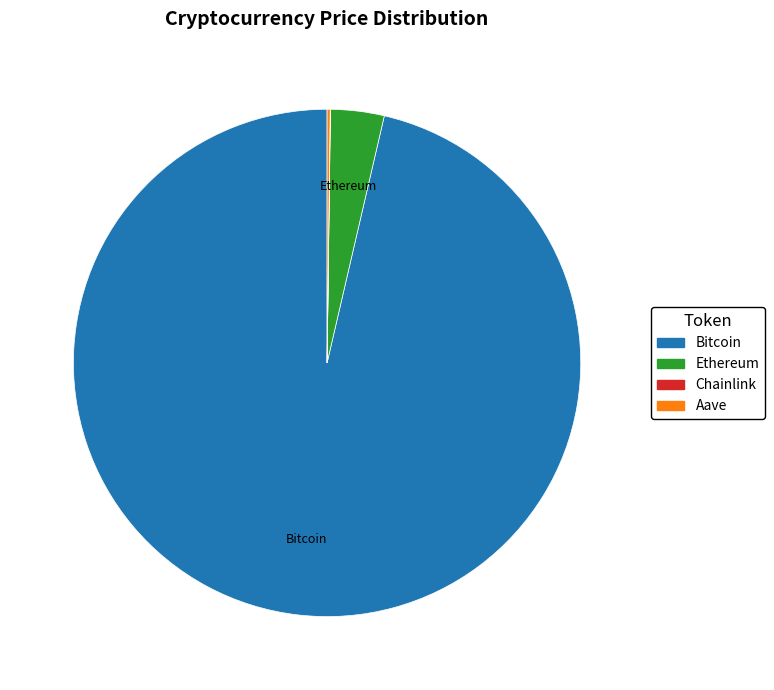

Which category accounts for the majority?

Bitcoin